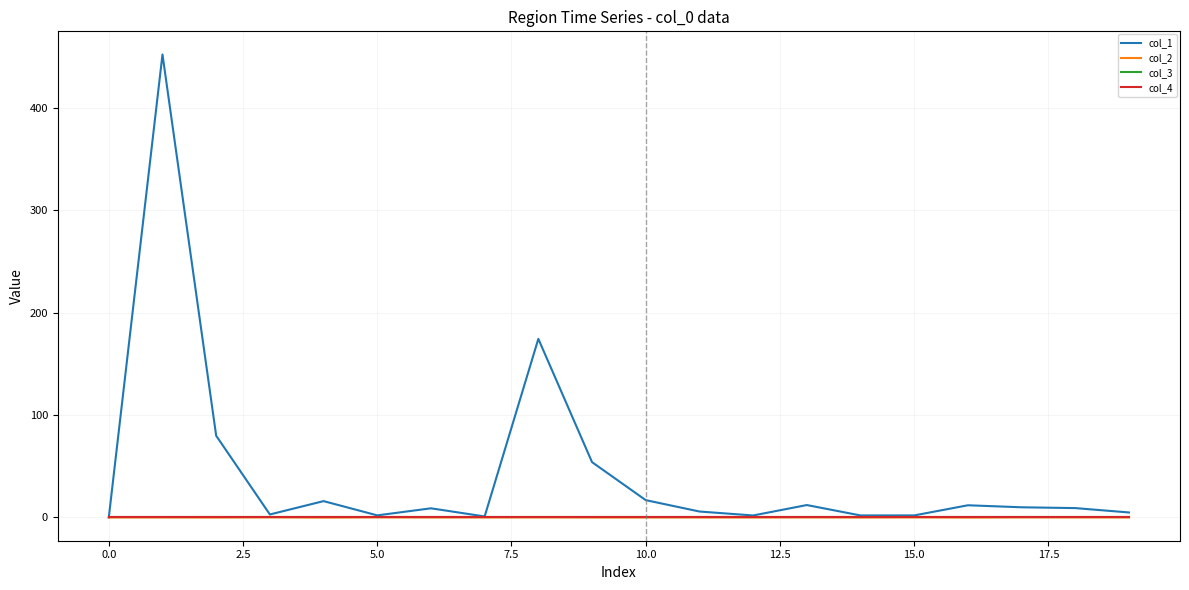

Does the chart display data point markers on the line(s)?

No